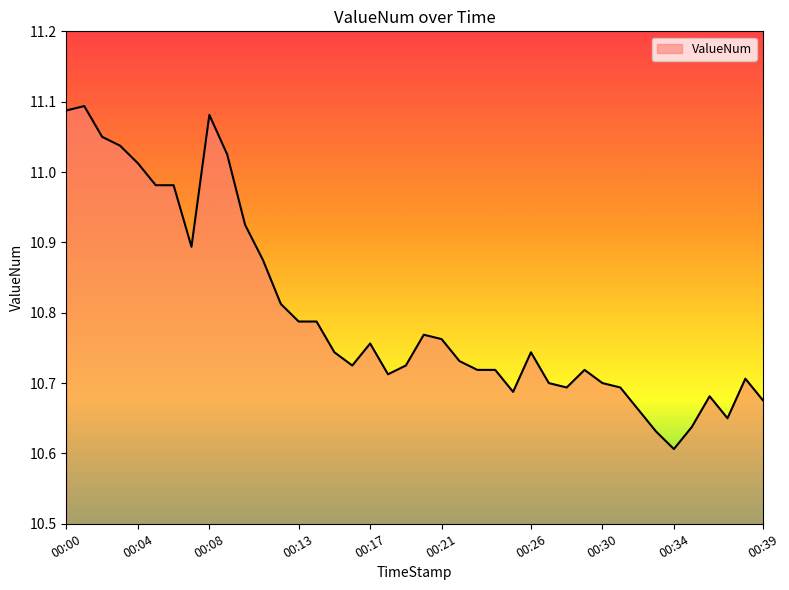

What is the difference between the maximum and minimum values?

0.5